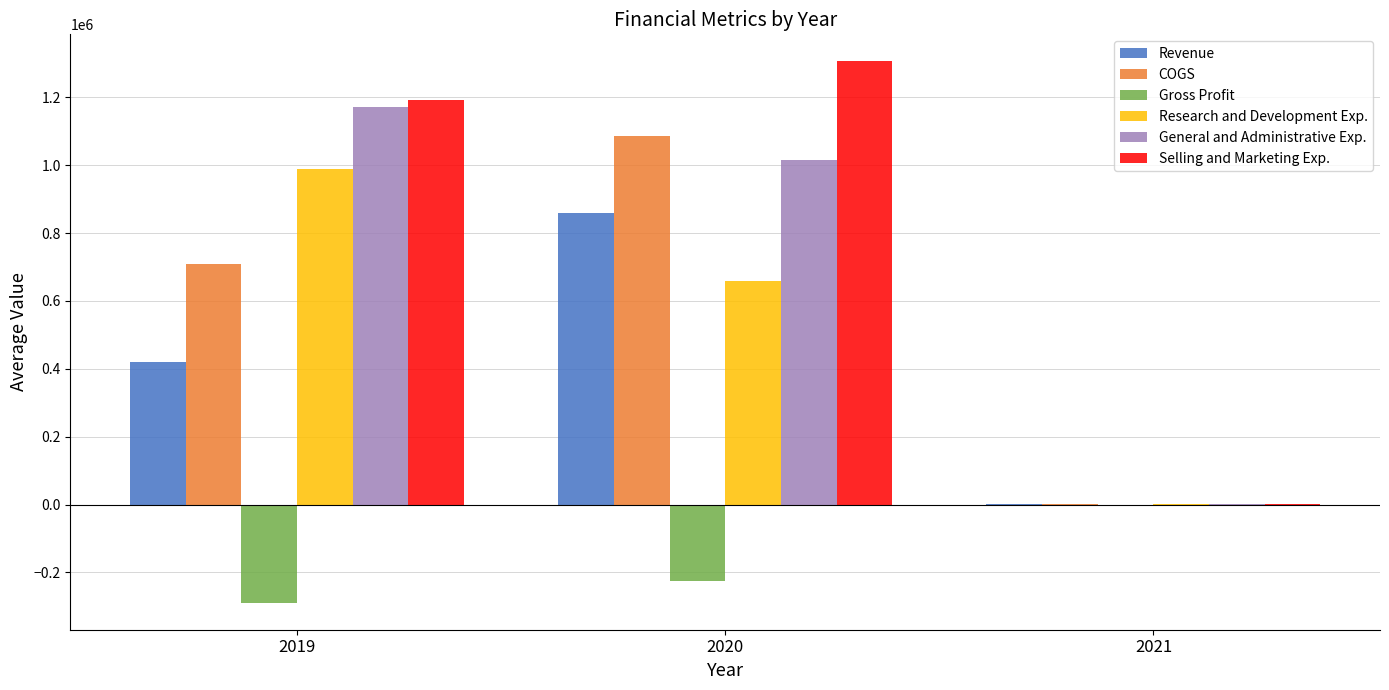

How many distinct data groups are displayed?

6